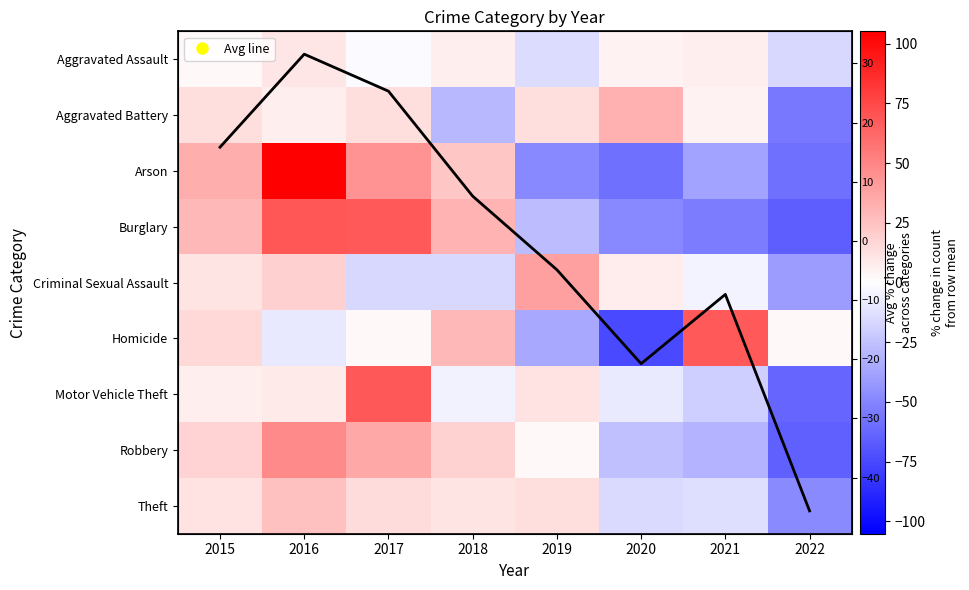

What is the difference between the highest and lowest values at 2015?

30.8